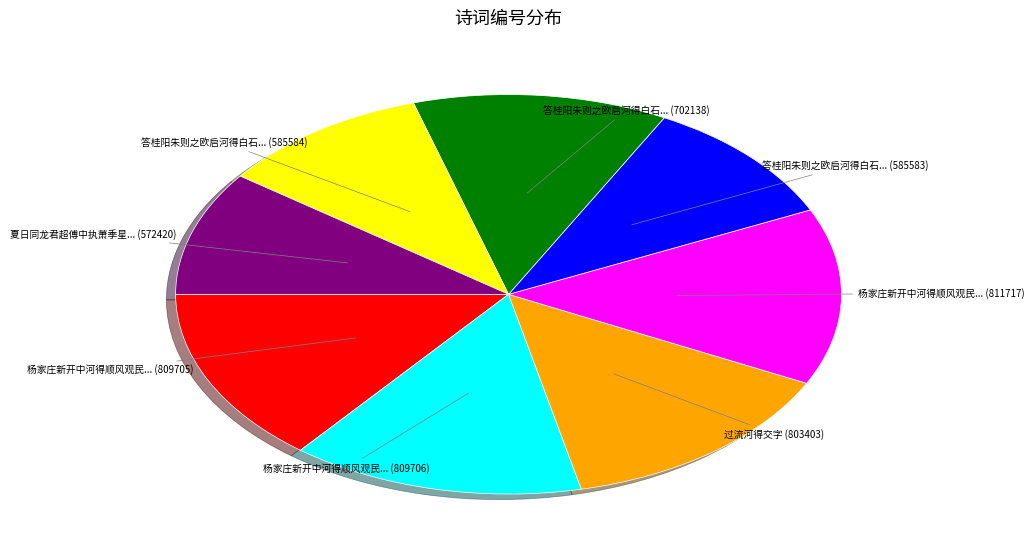

Is there any slice that represents more than half of the pie?

No